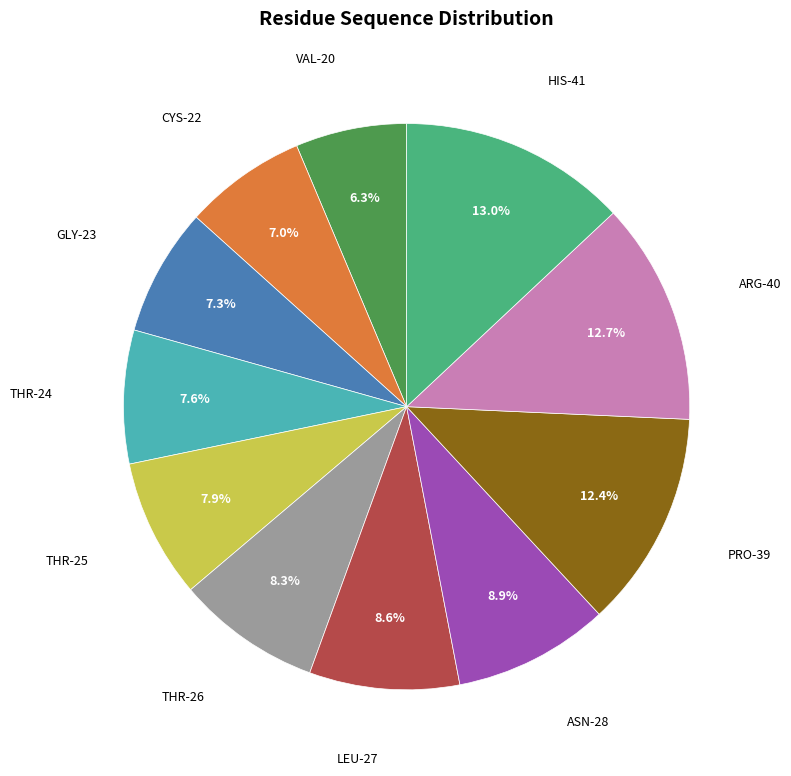

Does any single category account for the majority?

No